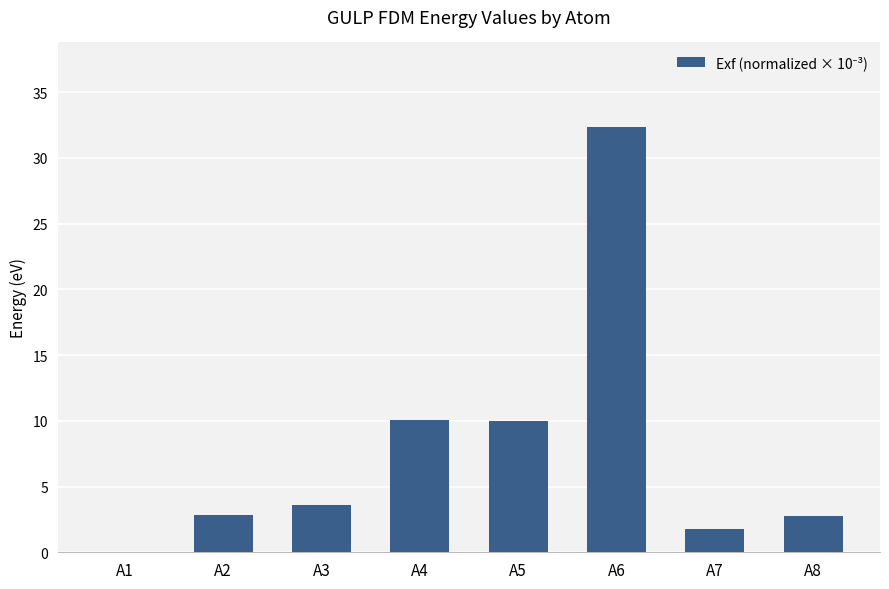

Read the value at A6.

32.3